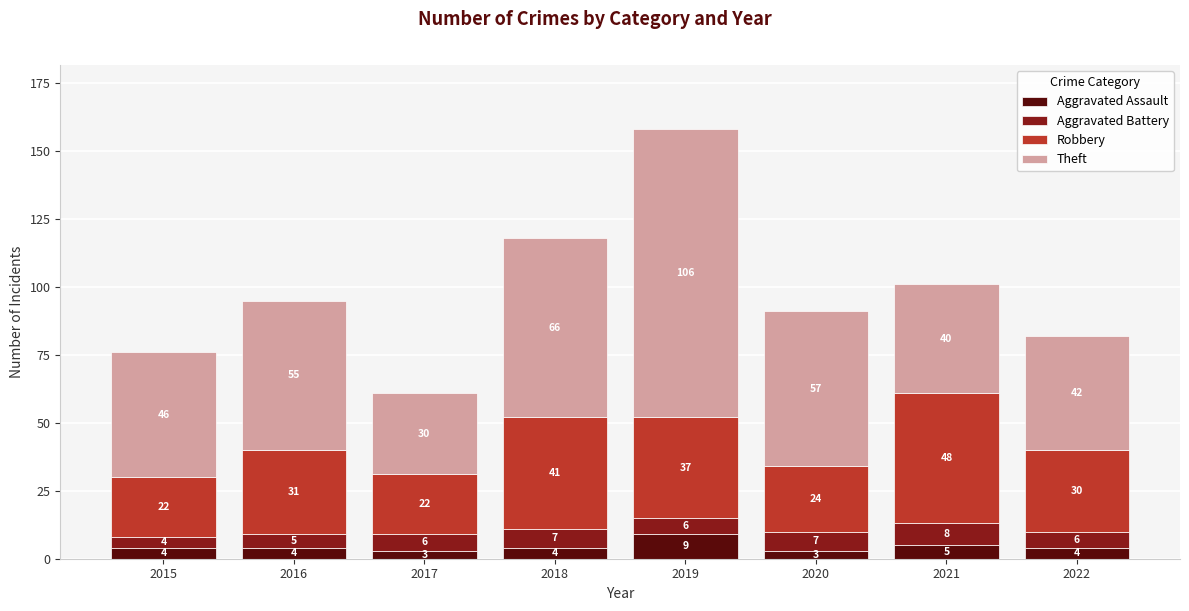

At which category is the sum across all series the highest?

2019